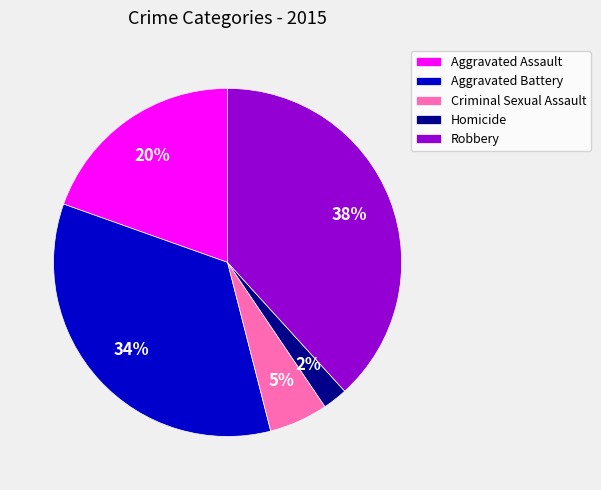

Is the sum of Criminal Sexual Assault and Aggravated Battery greater than half?

No